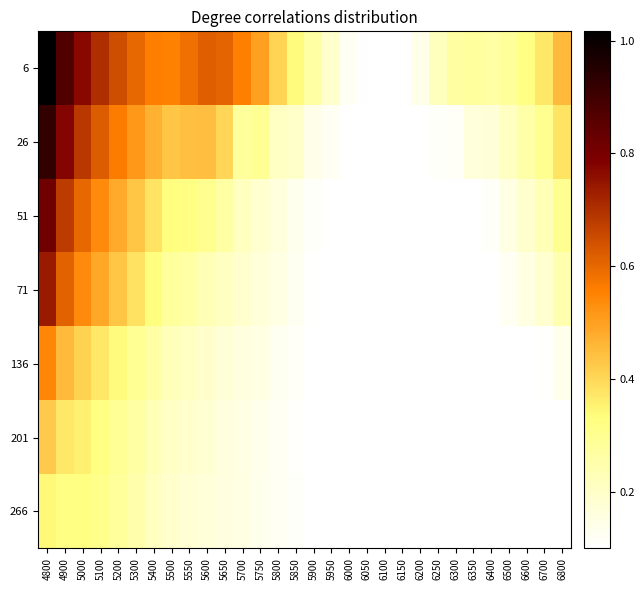

Between 5200 and 5900, which series saw the biggest shift?

26